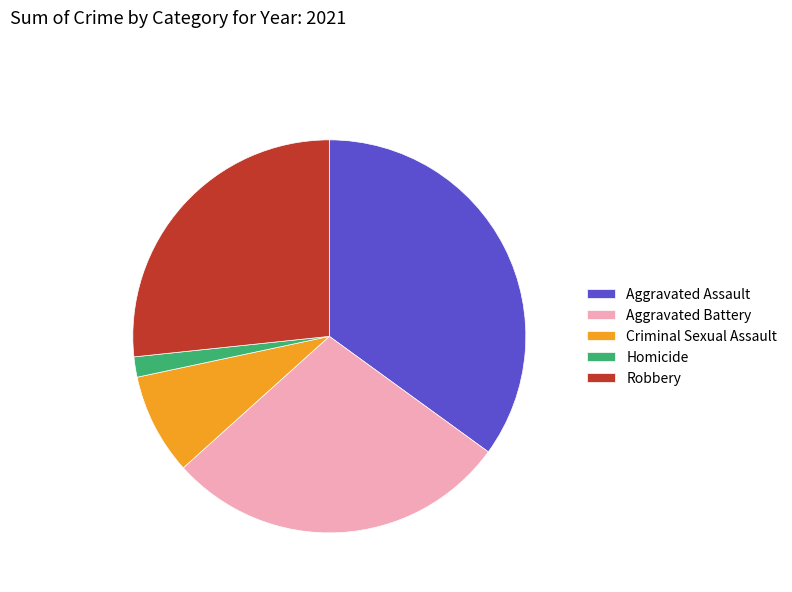

Count the number of slices in the pie.

5